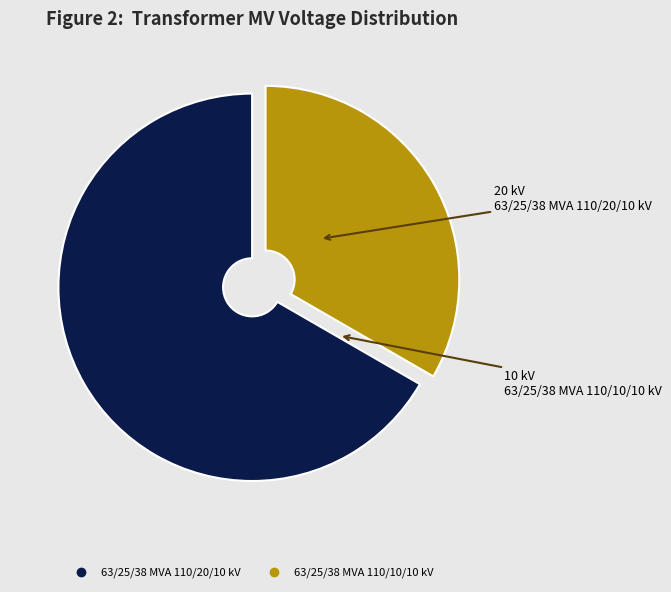

How many segments does this pie chart have?

2